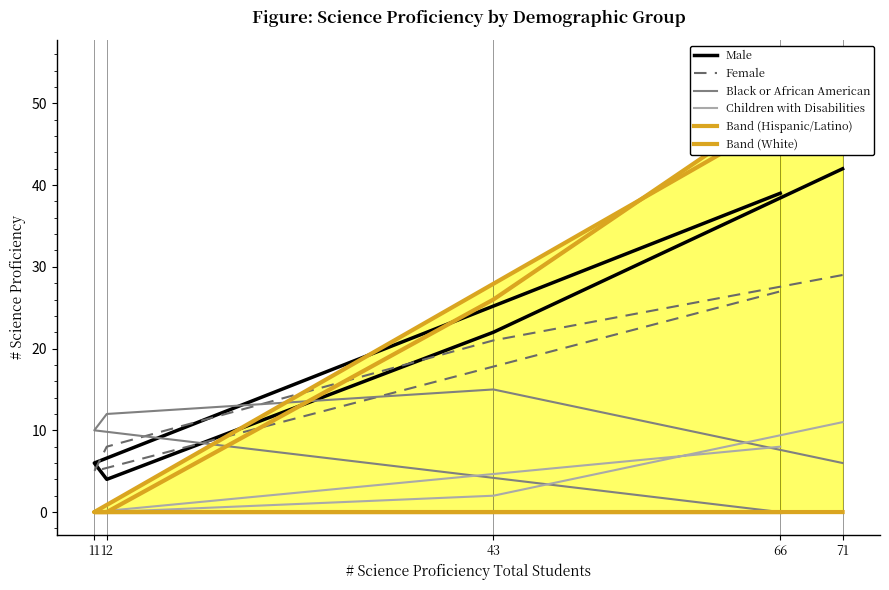

Is it true that Female equals 43 at 71?

False